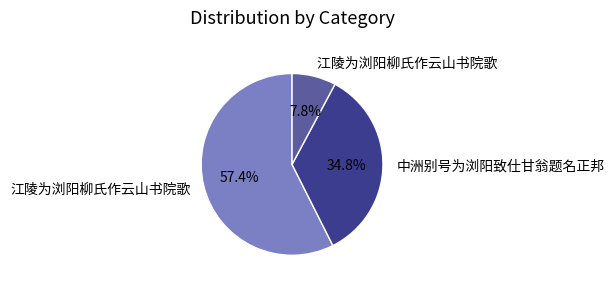

Is there any slice that represents more than half of the pie?

Yes